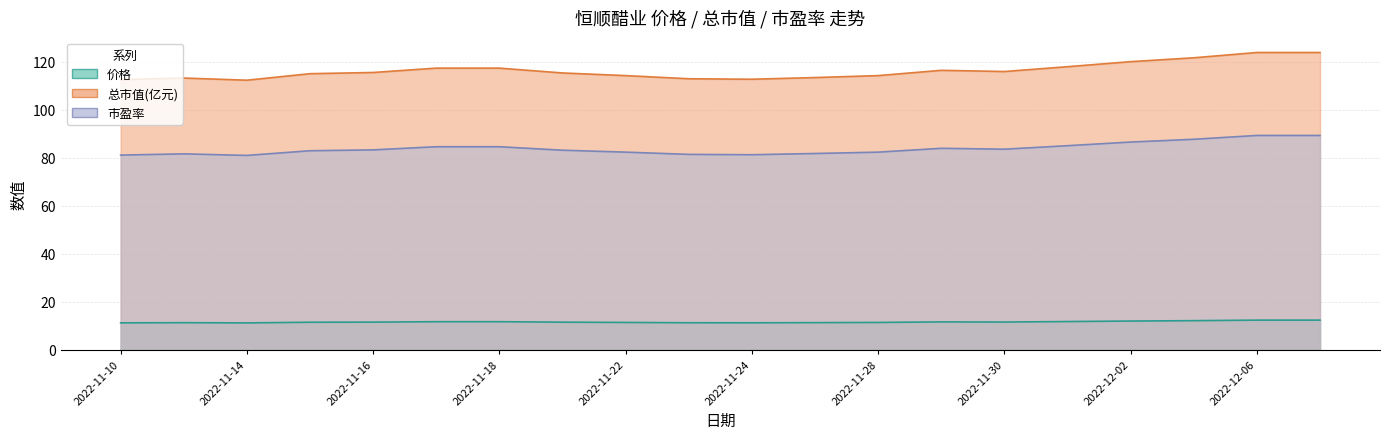

Does the chart have visible grid lines?

Yes